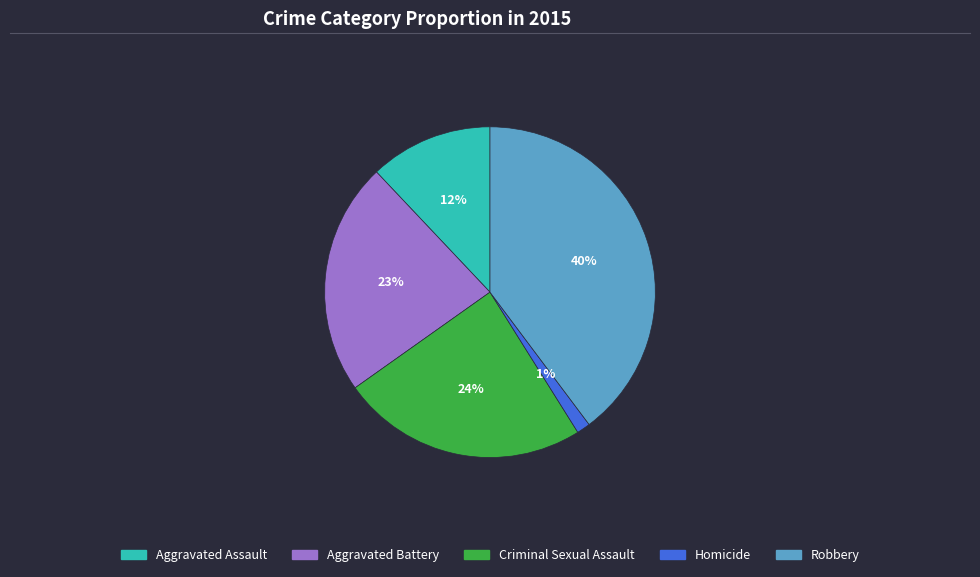

Approximately how many times larger is the value at Criminal Sexual Assault compared to Aggravated Assault?

2.0